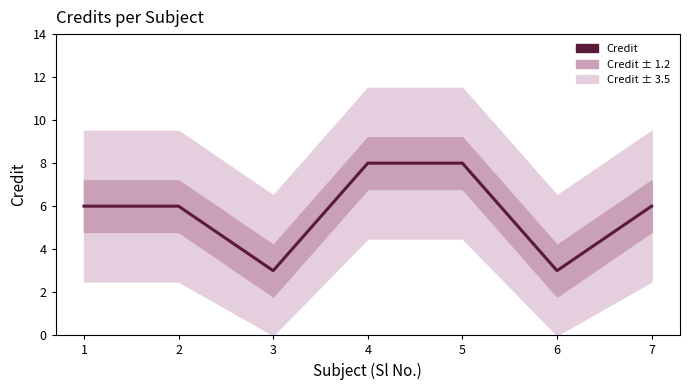

Approximately how many times larger is the value at 2 compared to 6?

2.0